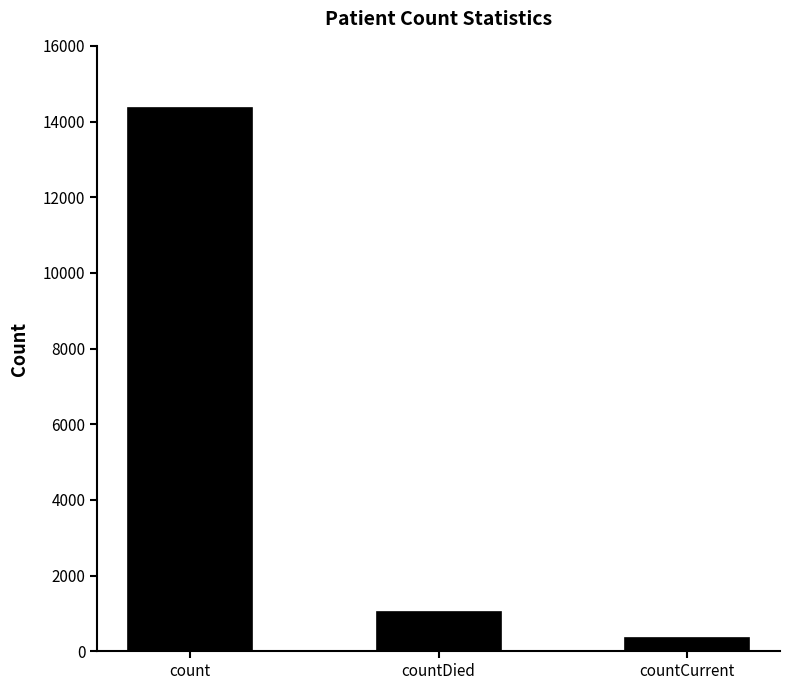

True or false: the data shows 1657 at countDied.

False